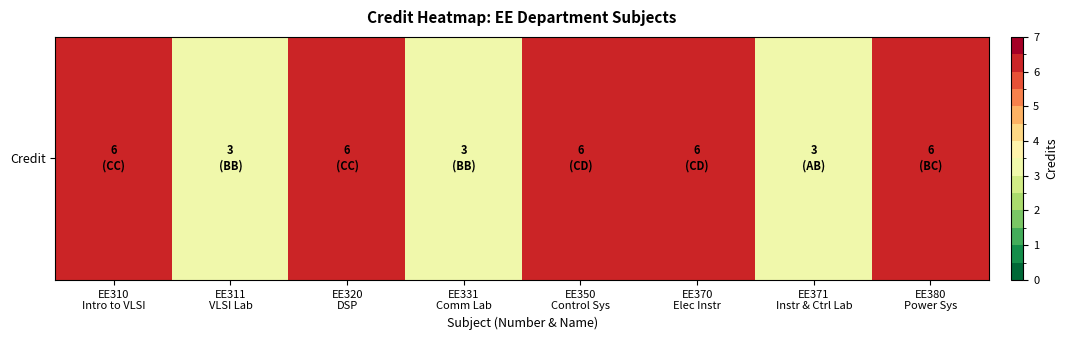

Which label corresponds to the largest value in the chart?

EE310
Intro to VLSI